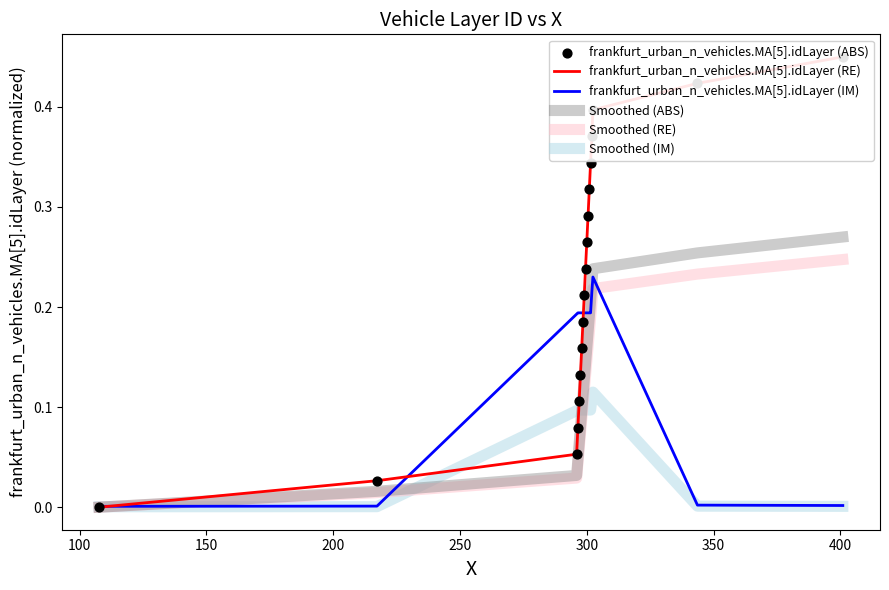

Which series reaches the maximum Y coordinate?

frankfurt_urban_n_vehicles.MA[5].idLayer (RE)